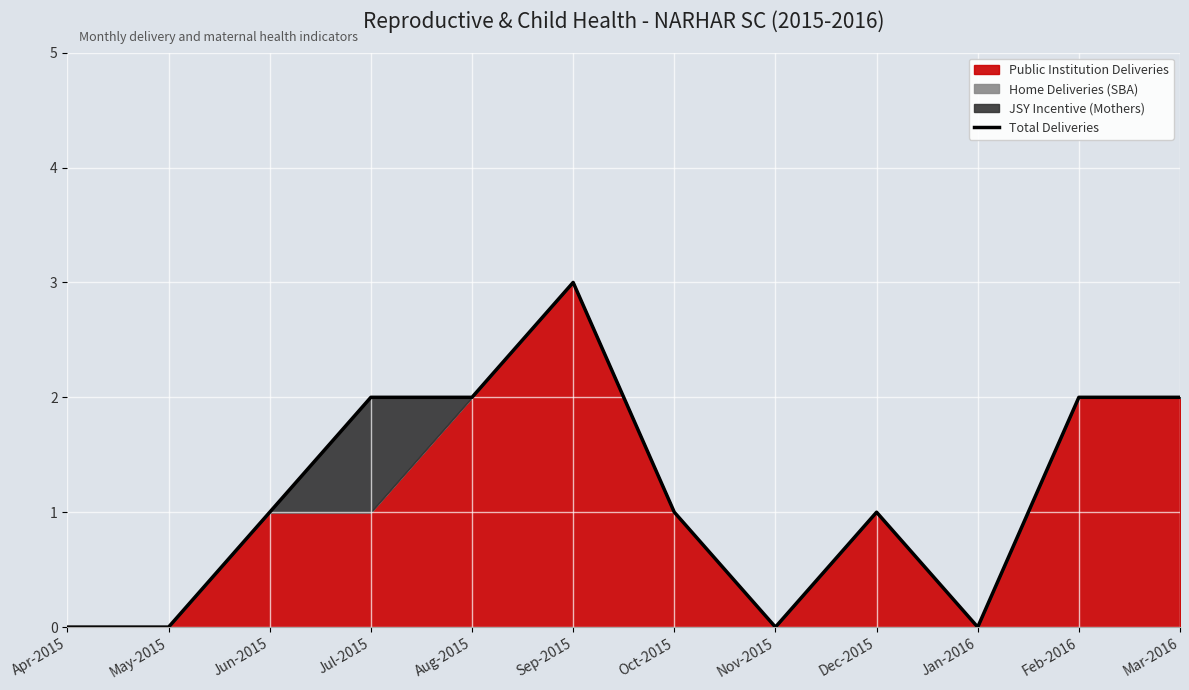

What is the difference between the maximum and minimum values?

3